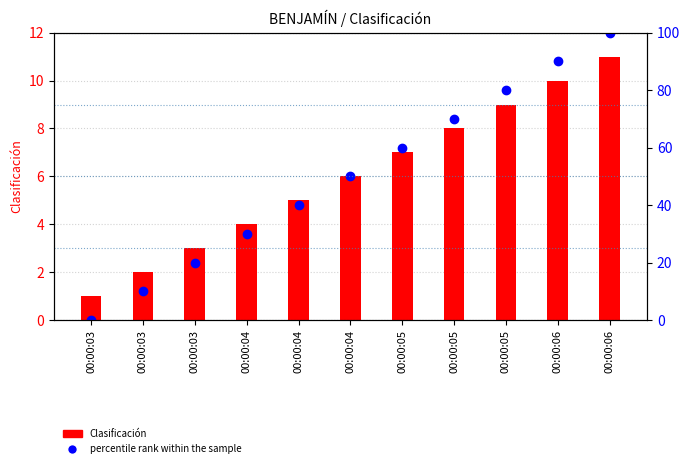

List the labels in order of value, largest first.

00:00:06, 00:00:06, 00:00:05, 00:00:05, 00:00:05, 00:00:04, 00:00:04, 00:00:04, 00:00:03, 00:00:03, 00:00:03